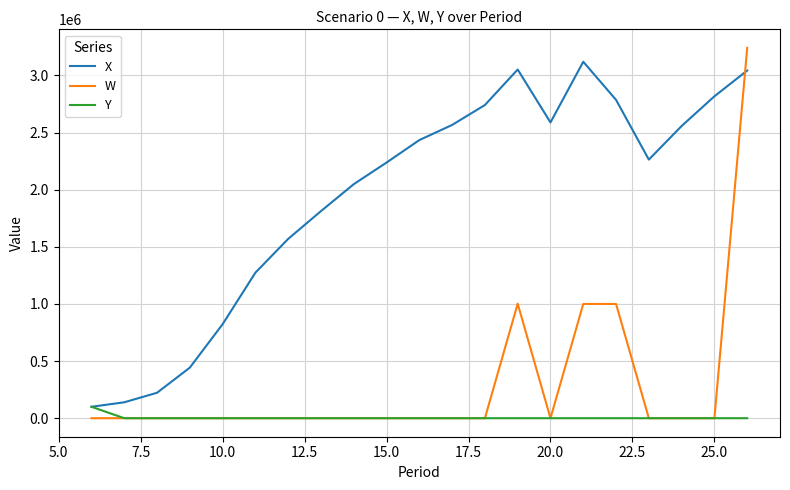

What is the maximum value for W?

3241700.2